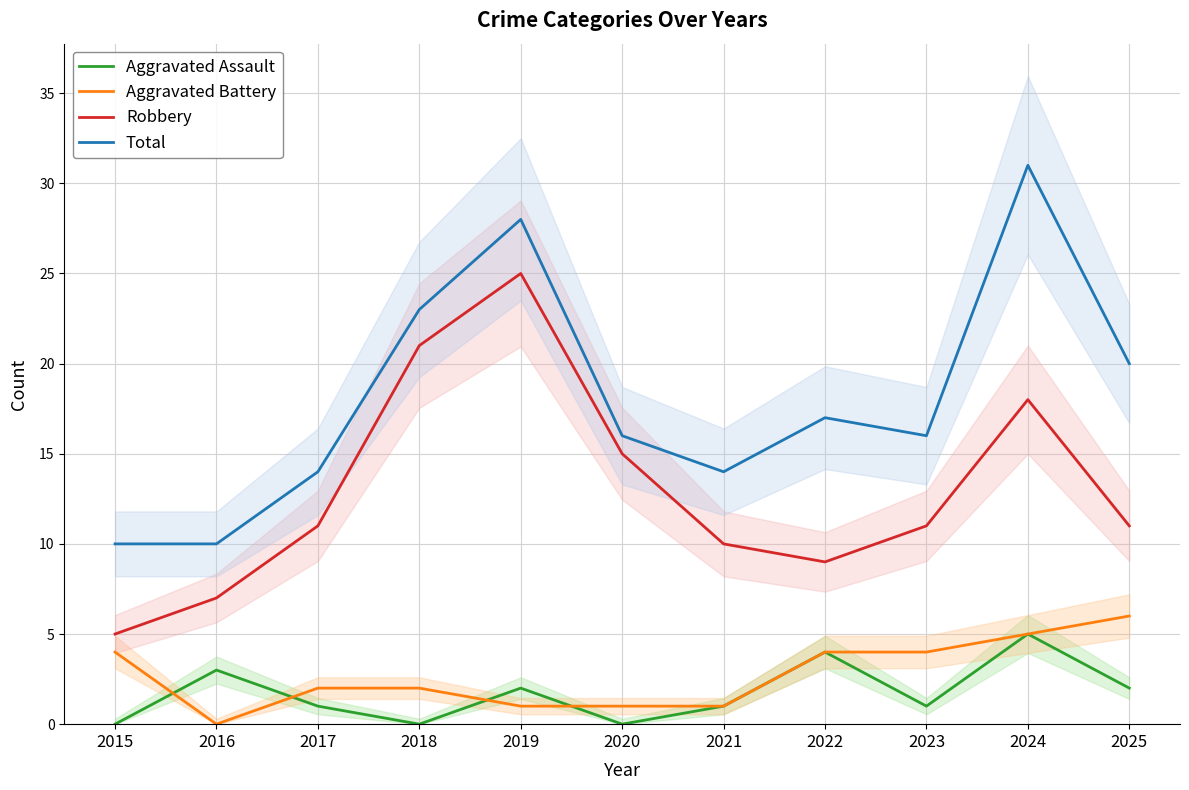

Which category has the highest value across all series?

2024